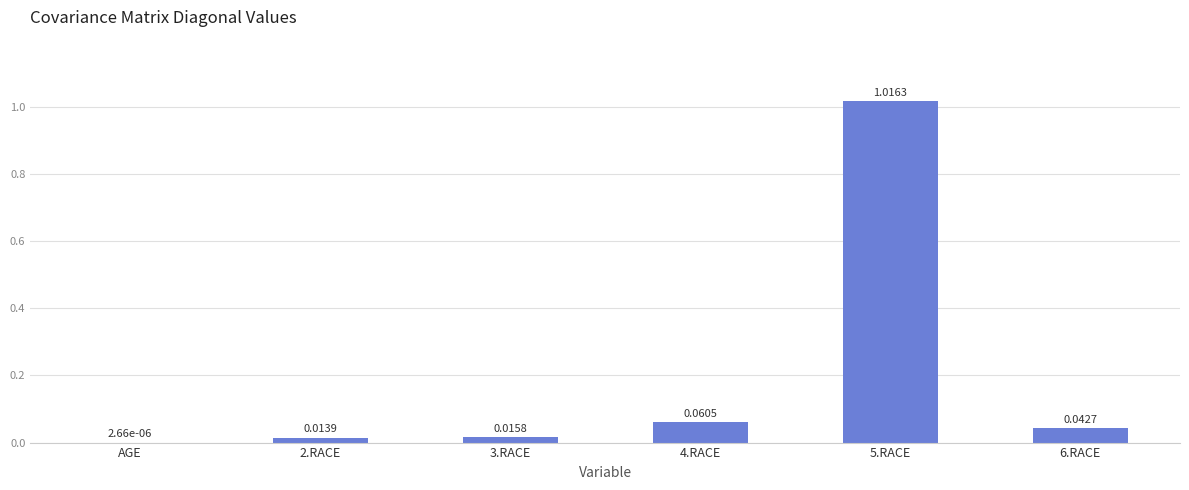

Between 5.RACE and AGE, which is larger?

5.RACE